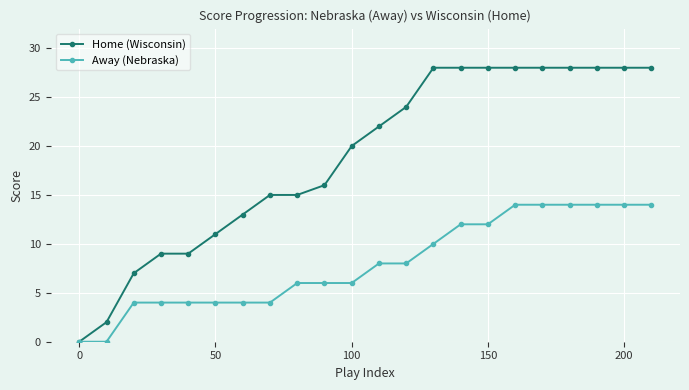

At how many categories does at least one series exceed 25?

9